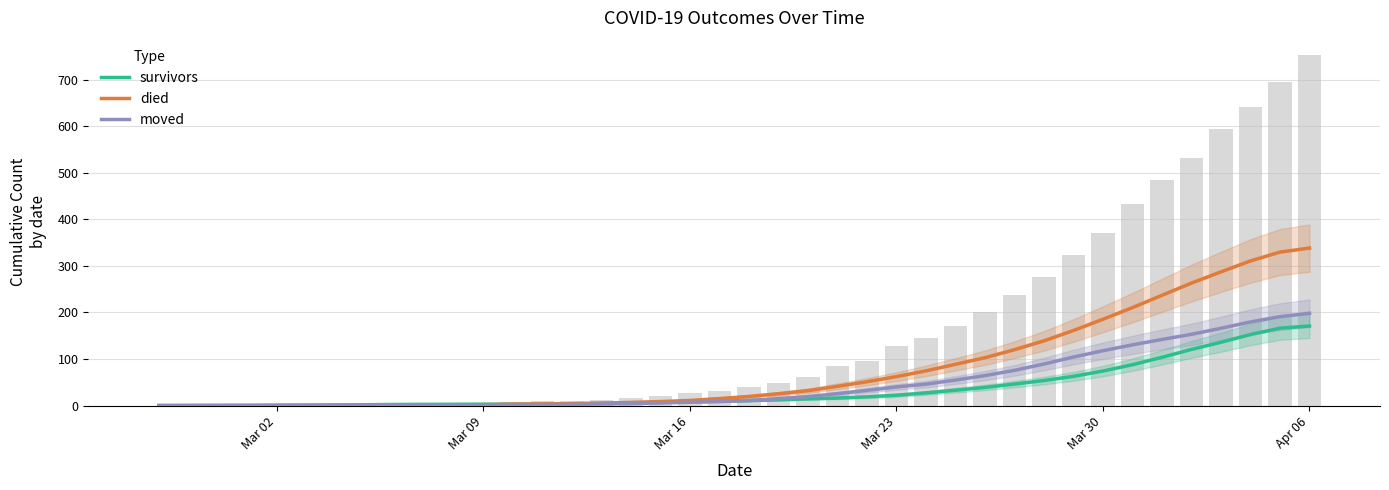

How many groups of bars are there?

40